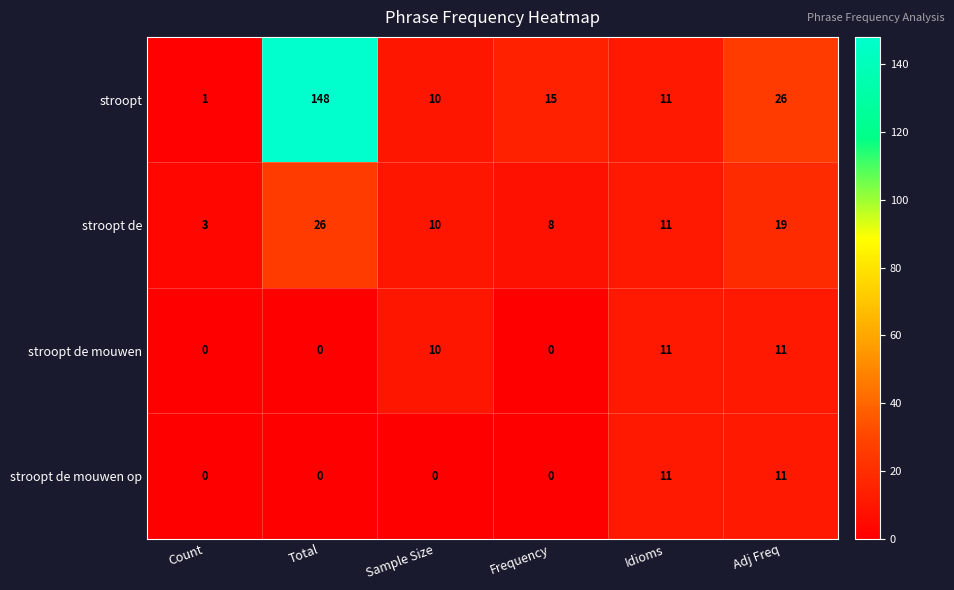

Which series has the largest range (max minus min)?

stroopt